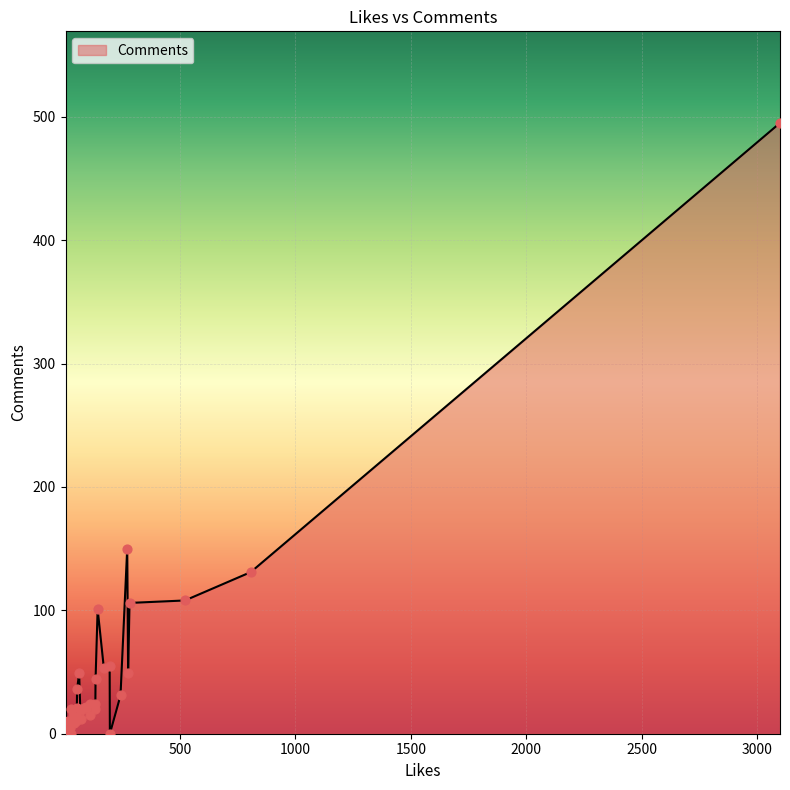

Approximately how many times larger is the value at 83 compared to 807?

0.2